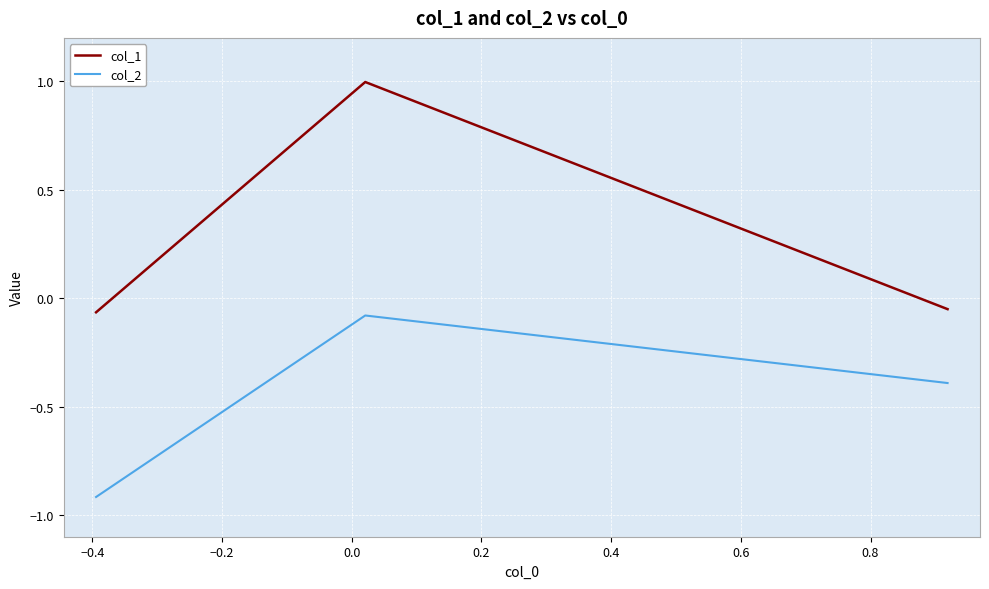

How many positive values does the col_1 series have?

1